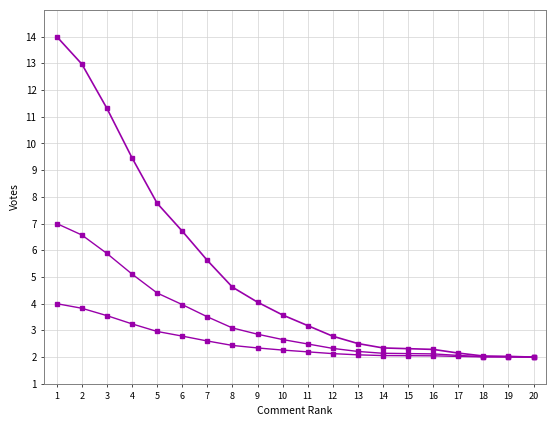

Does the chart display data point markers on the line(s)?

Yes